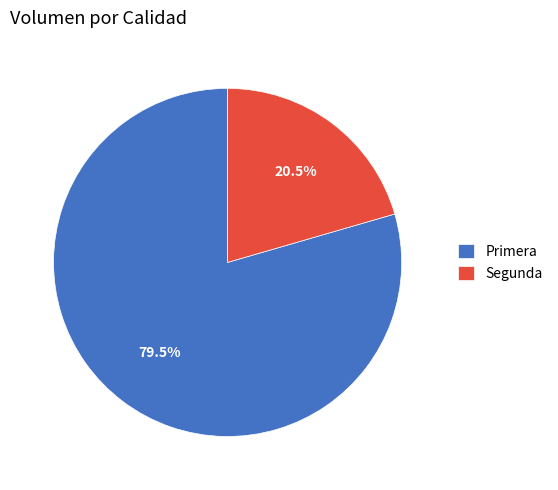

True or false: Primera accounts for 91% of the total.

False